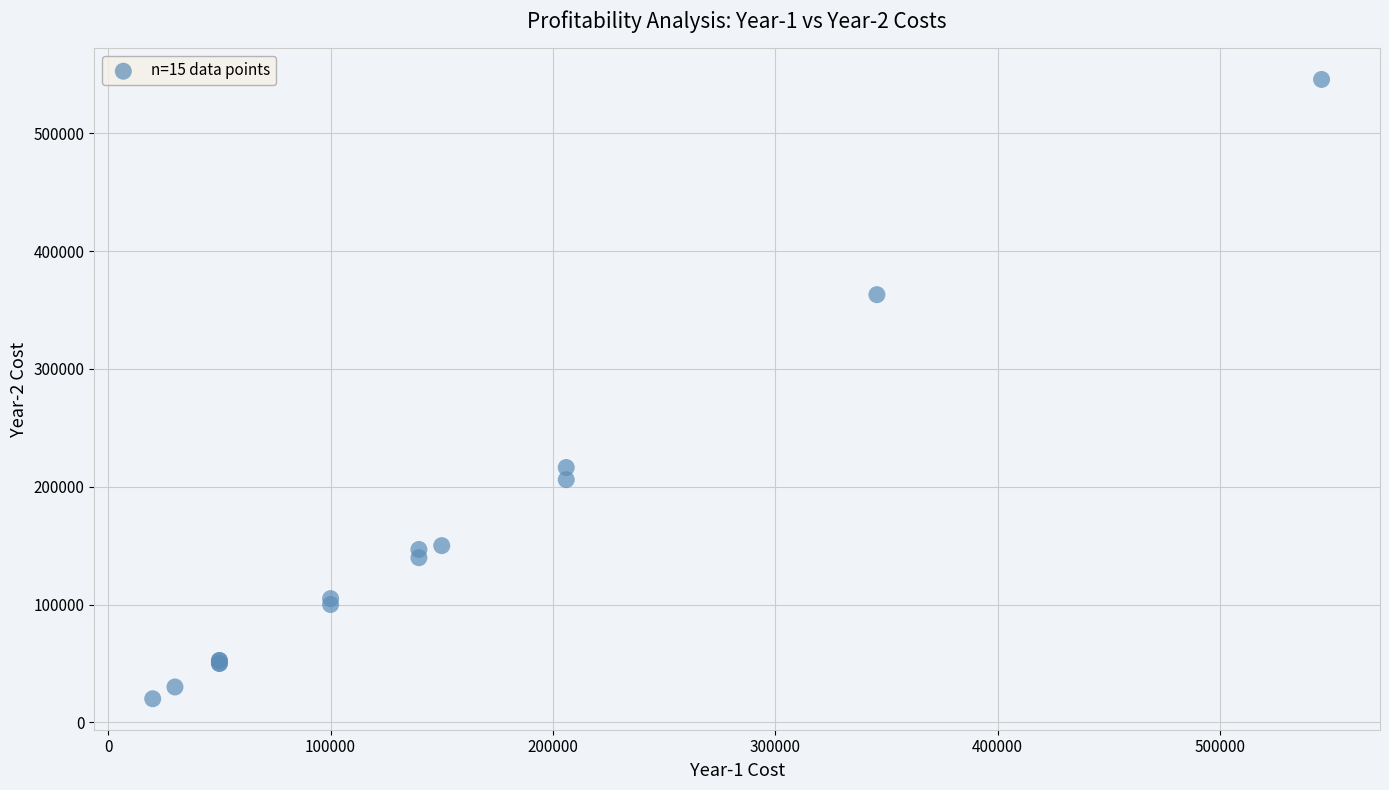

What Y value in the scatter plot is closest to 282868?

216300.0